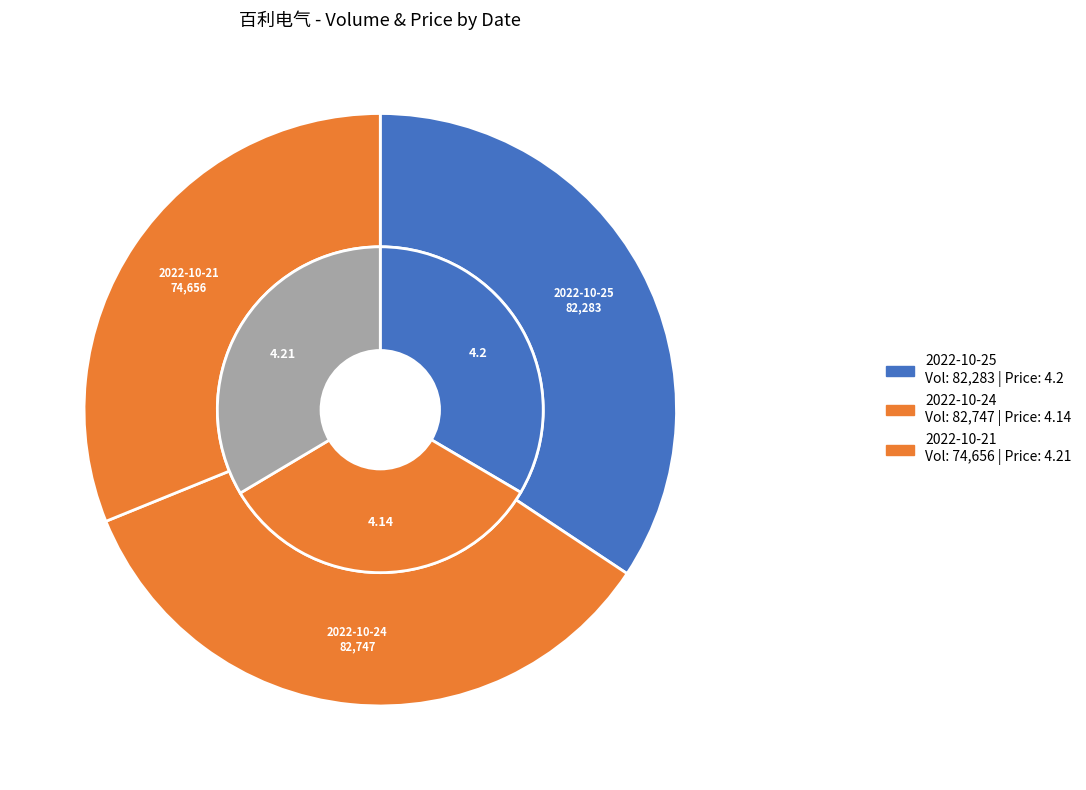

Which slice is the smallest?

2022-10-24